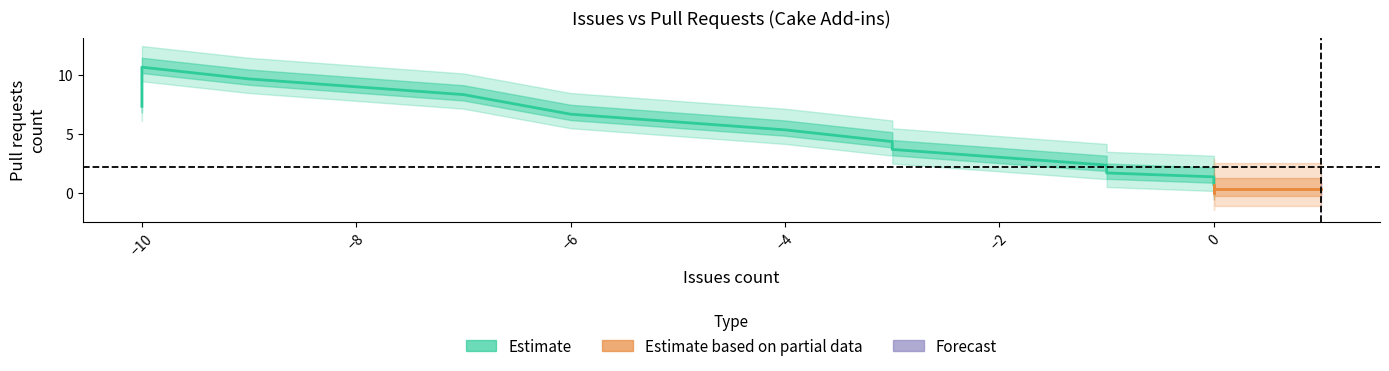

What is the smallest value displayed?

-10